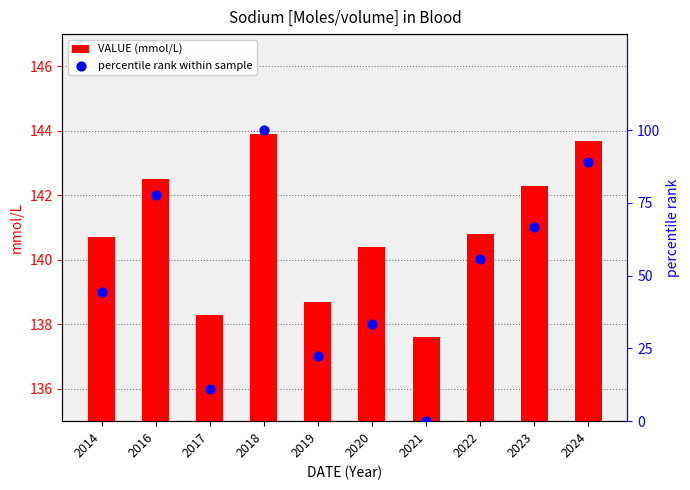

Which series has the largest total across all categories?

VALUE (mmol/L)